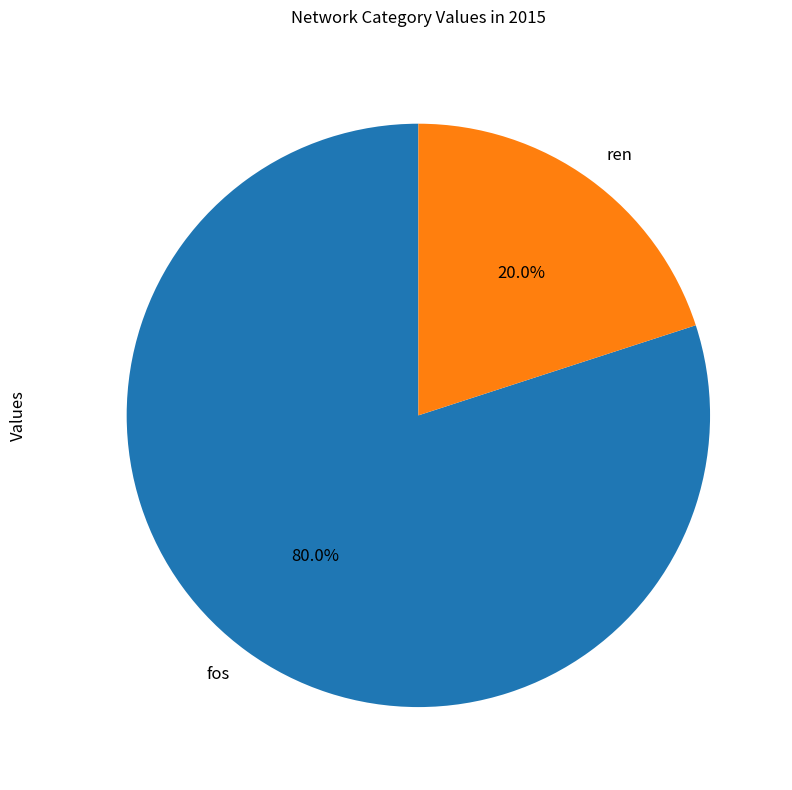

To the nearest percent, what is the difference between the largest and smallest slice percentages?

60%